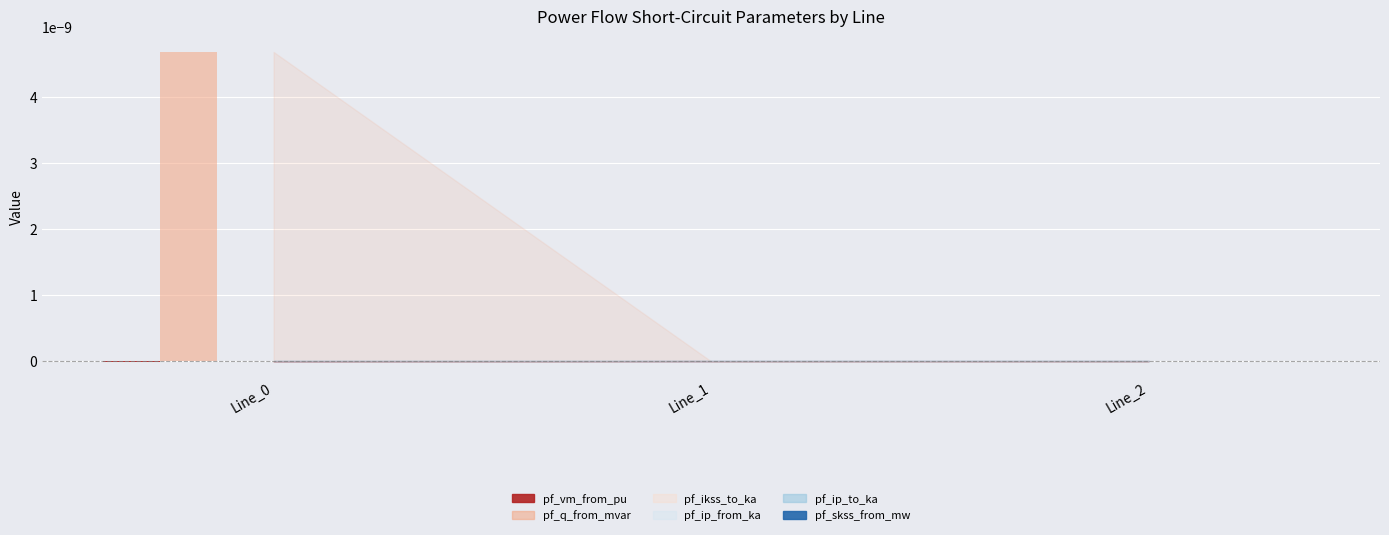

Which series has the largest total across all categories?

pf_q_from_mvar